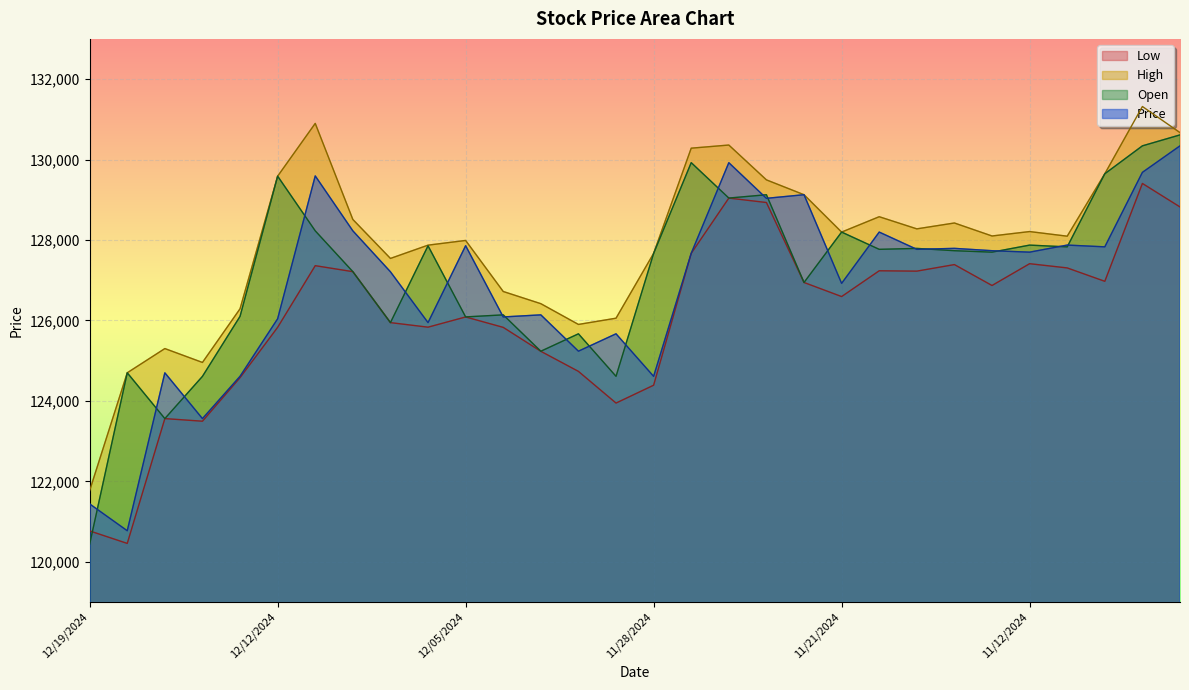

Is the value of High at 12/06/2024 greater than the value of Low at 12/12/2024?

Yes